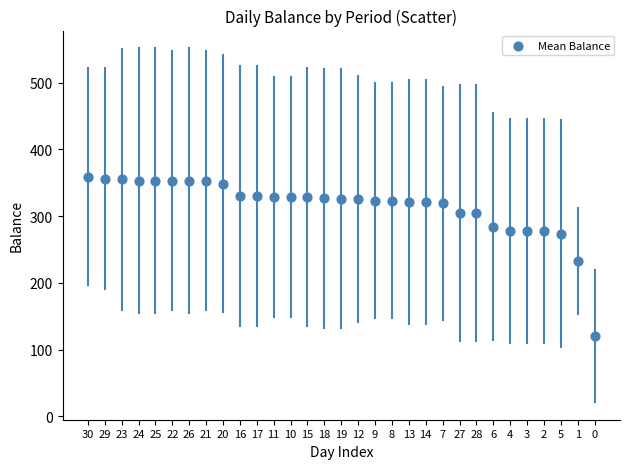

What is the range of Y values (max minus min)?

239.1